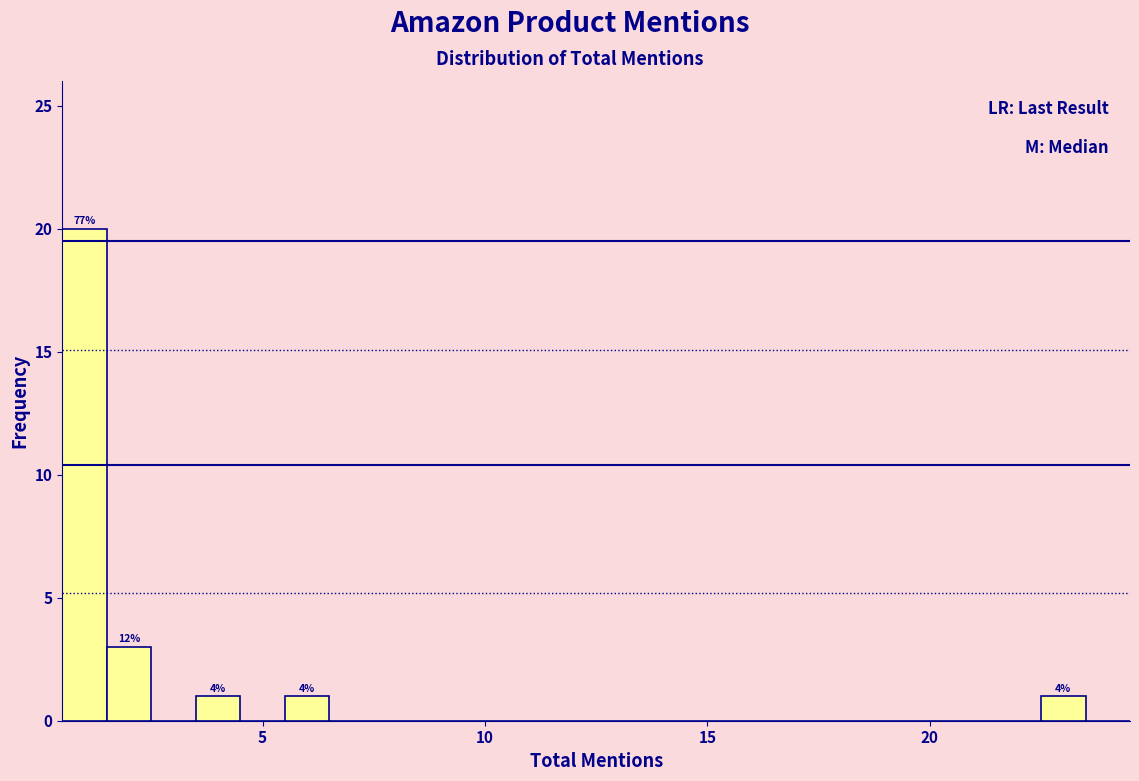

Read against the x-axis, roughly where is the centre of the tallest bar?

1.0